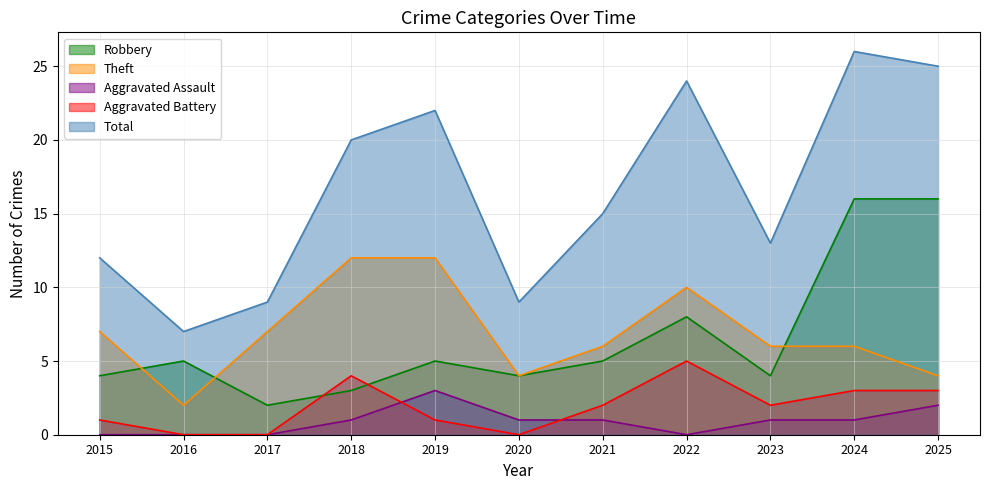

Between 2016 and 2021, which is larger?

2016